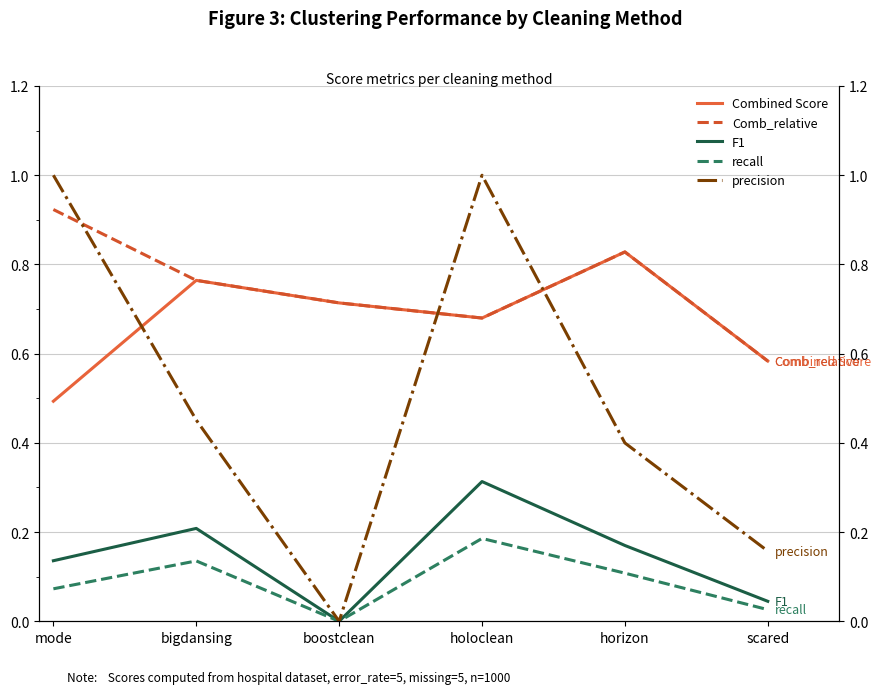

Is it true that Comb_relative equals 0.8 at bigdansing?

True